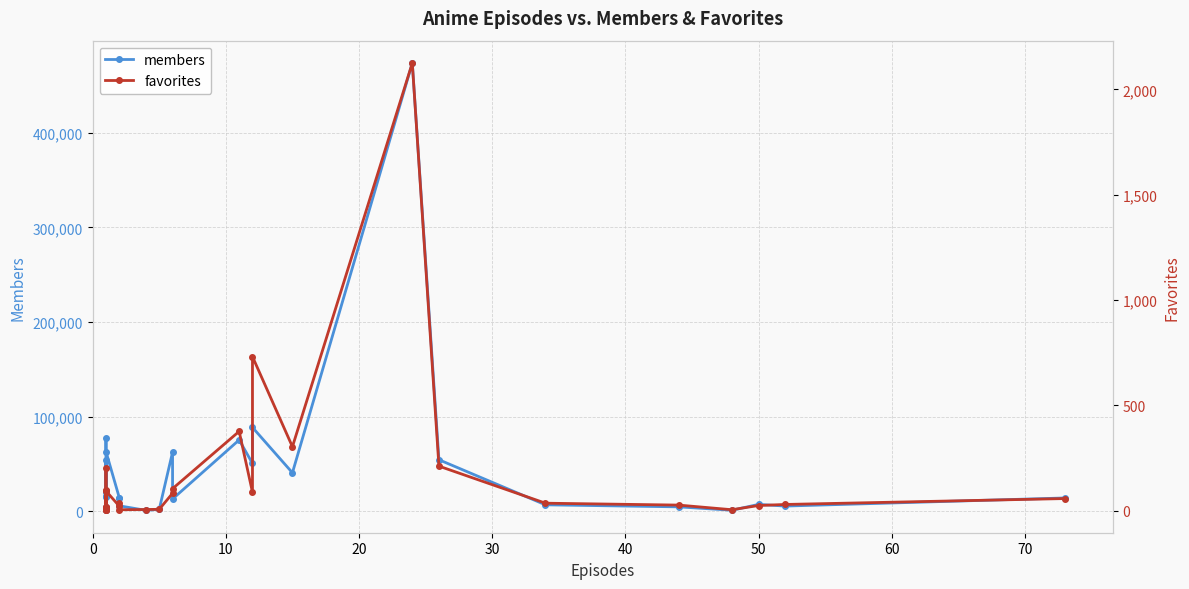

Is the value of favorites at 20 greater than the value of members at 19?

No